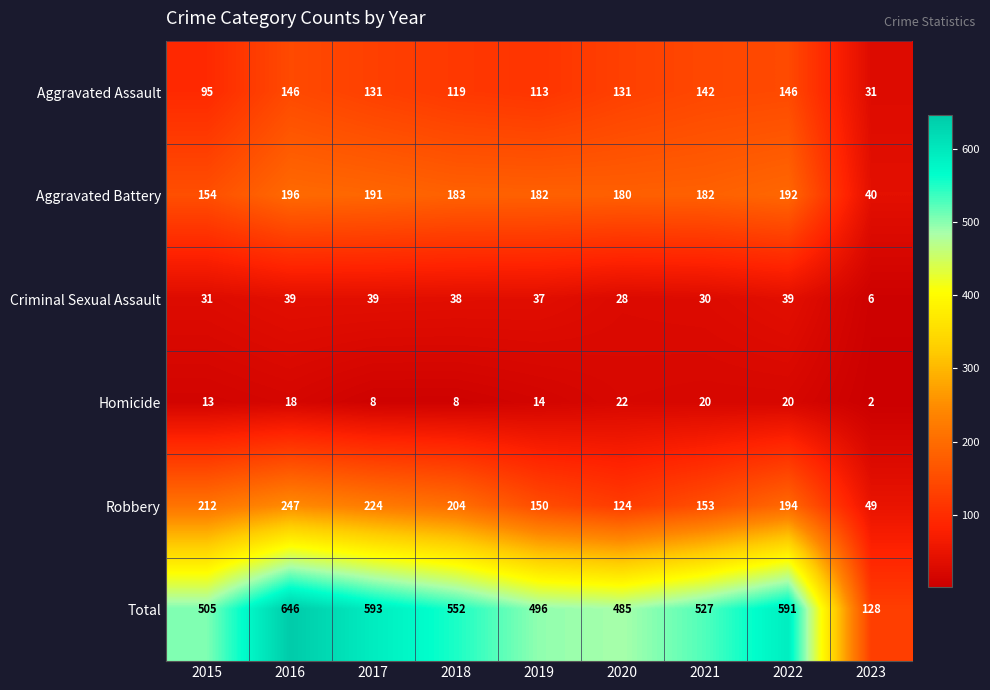

Between 2016 and 2021, which series saw the biggest shift?

Total